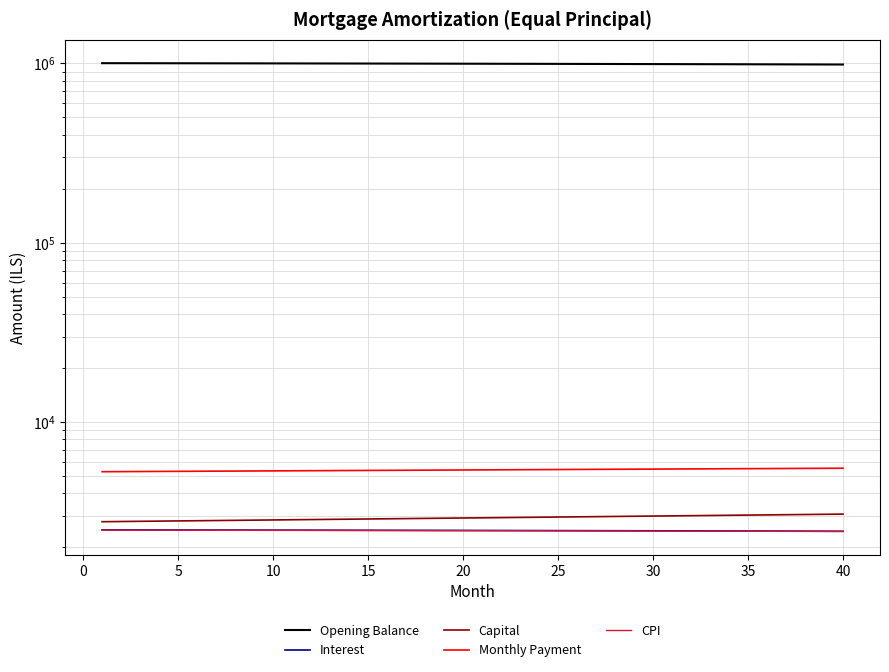

True or false: Opening Balance and Capital cross at least once.

False